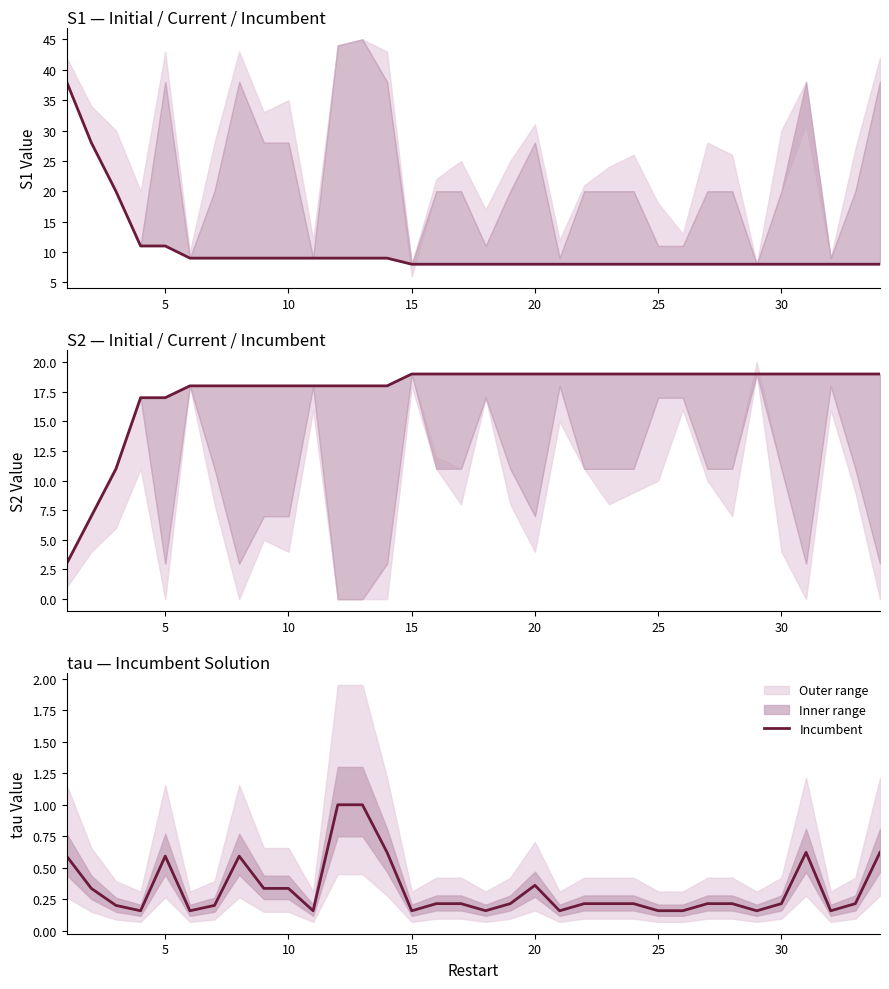

How many data points in Incumbent S1 are above 8?

14